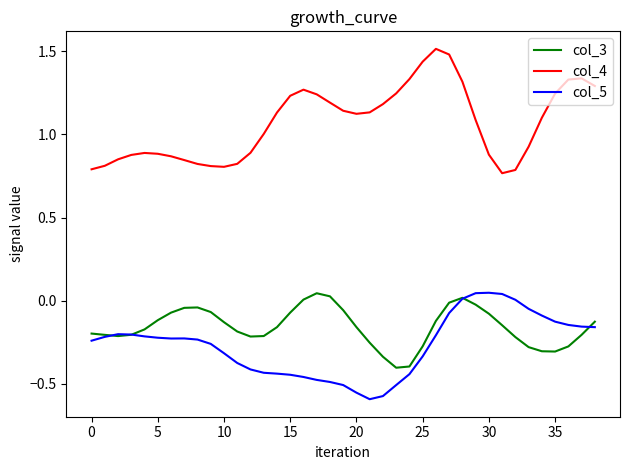

What is the difference between the second highest and minimum values in the col_5 series?

0.6